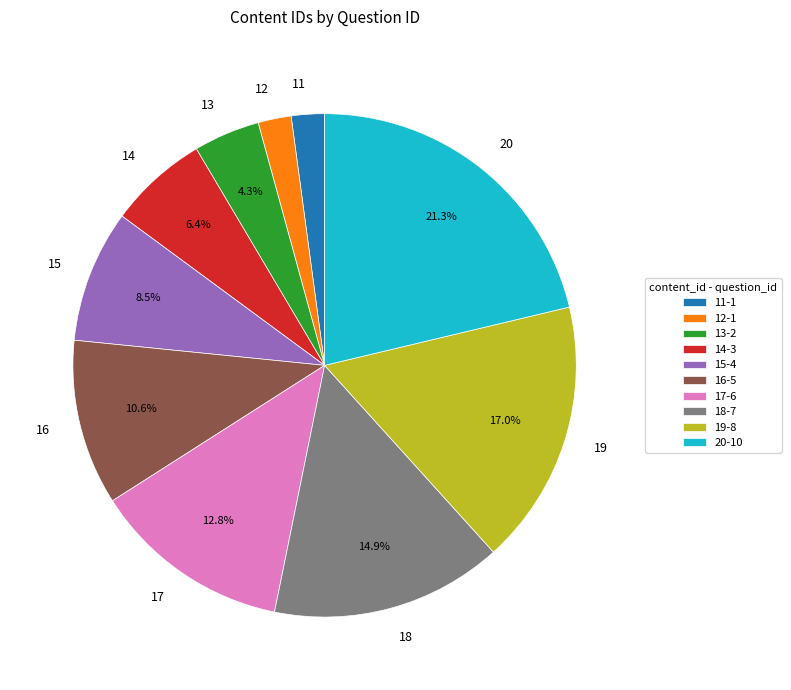

What percentage is the 11 slice, to the nearest percent?

2%